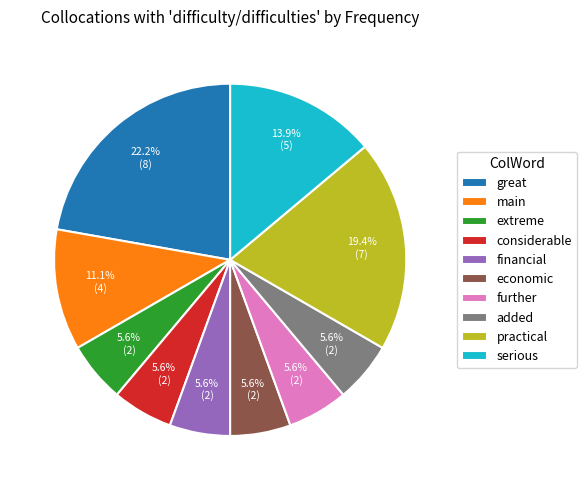

The financial slice represents 1% of the pie. True or false?

False